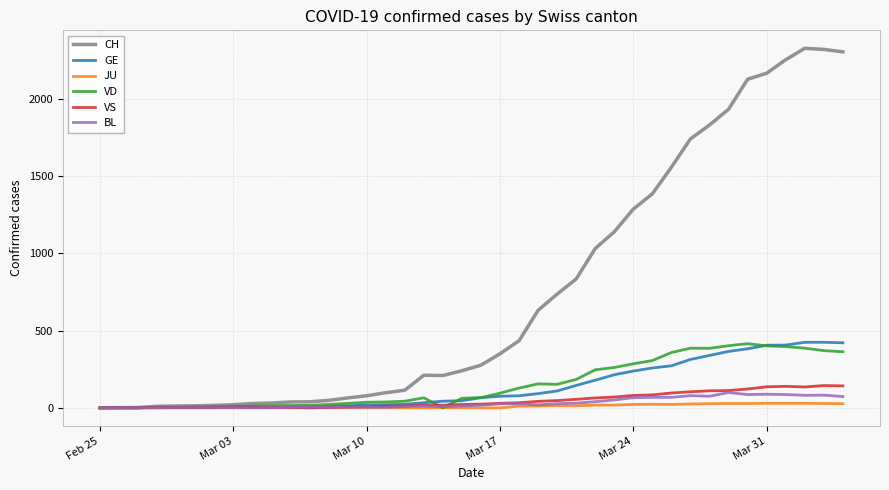

Which series has the largest total across all categories?

CH